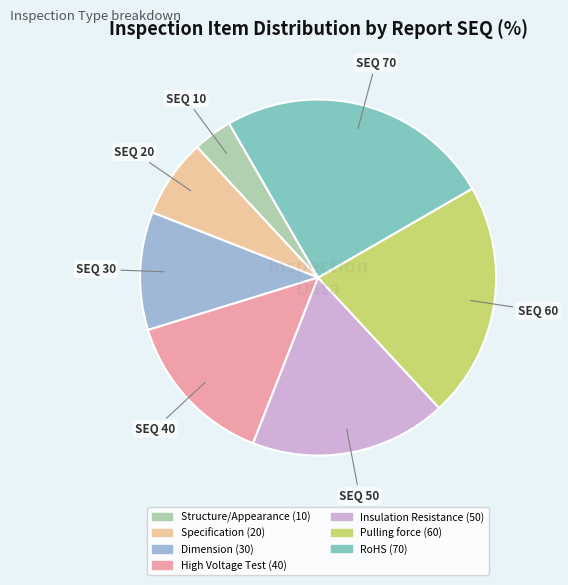

Is there a majority slice in this chart?

No